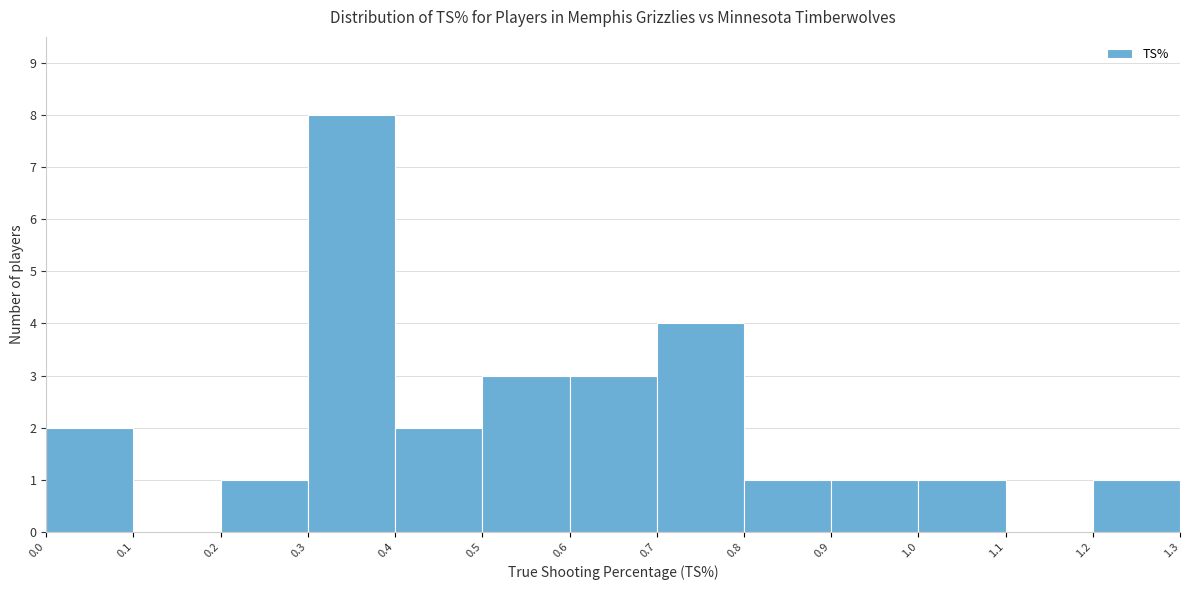

Reading left to right, transcribe this chart: for each bar, give the range it covers on the x-axis and its height. The values are not printed on the chart, so give them approximately, as read against the axis.

0.0 to 0.1: 2
0.1 to 0.2: 0
0.2 to 0.3: 1
0.3 to 0.4: 8
0.4 to 0.5: 2
0.5 to 0.6: 3
0.6 to 0.7: 3
0.7 to 0.8: 4
0.8 to 0.9: 1
0.9 to 1.0: 1
1.0 to 1.1: 1
1.1 to 1.2: 0
1.2 to 1.3: 1